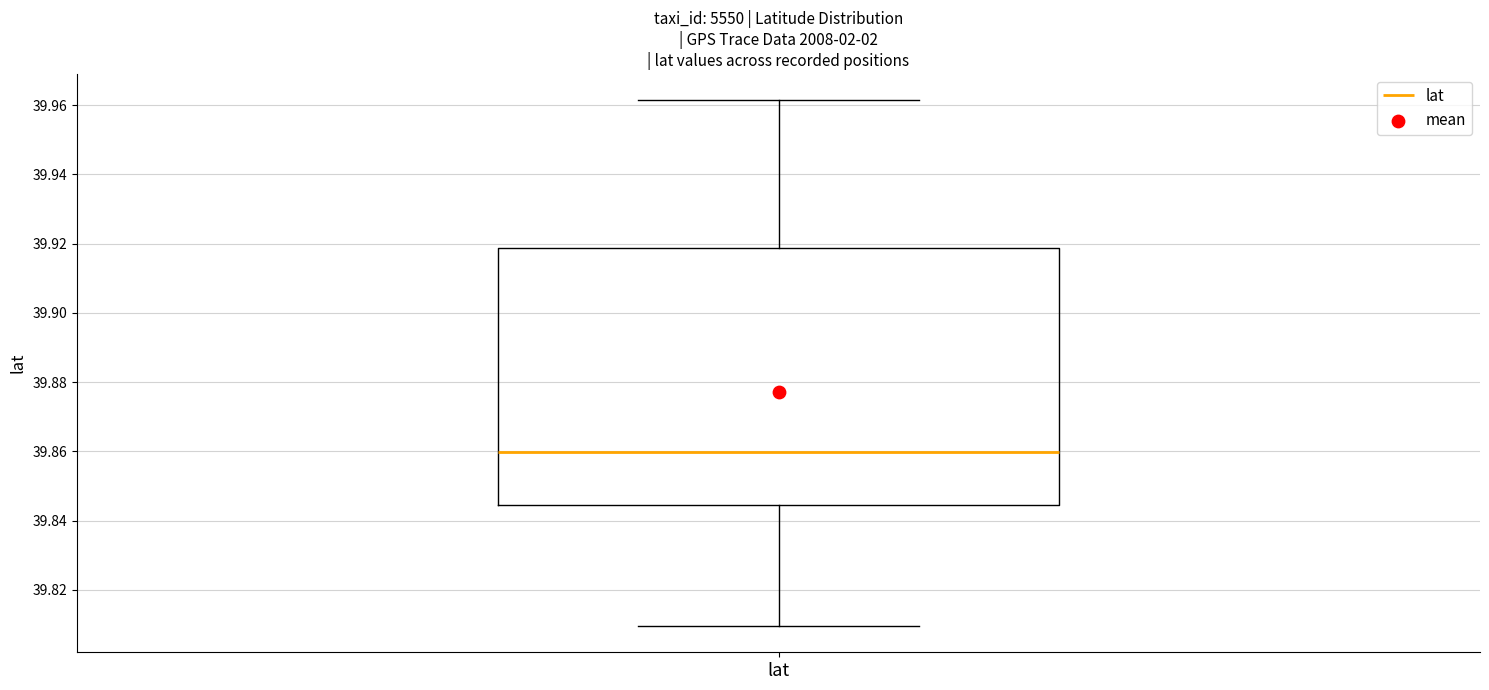

Read this box plot against the y-axis: the position of the median line, the range covered by the box, and the ends of both whiskers. The values are not printed on the chart, so give them approximately, as read against the axis.

median 39.860, box 39.844 to 39.918, whiskers 39.810 to 39.962